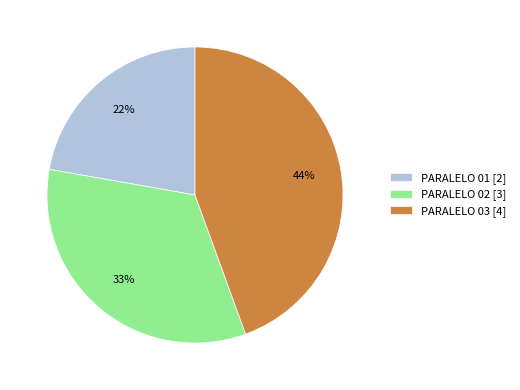

Does PARALELO 02 represent more than half of the total?

No